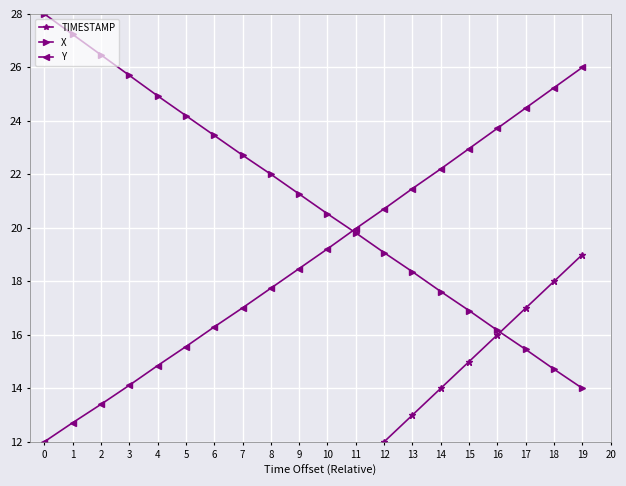

True or false: X and Y cross at least once.

True